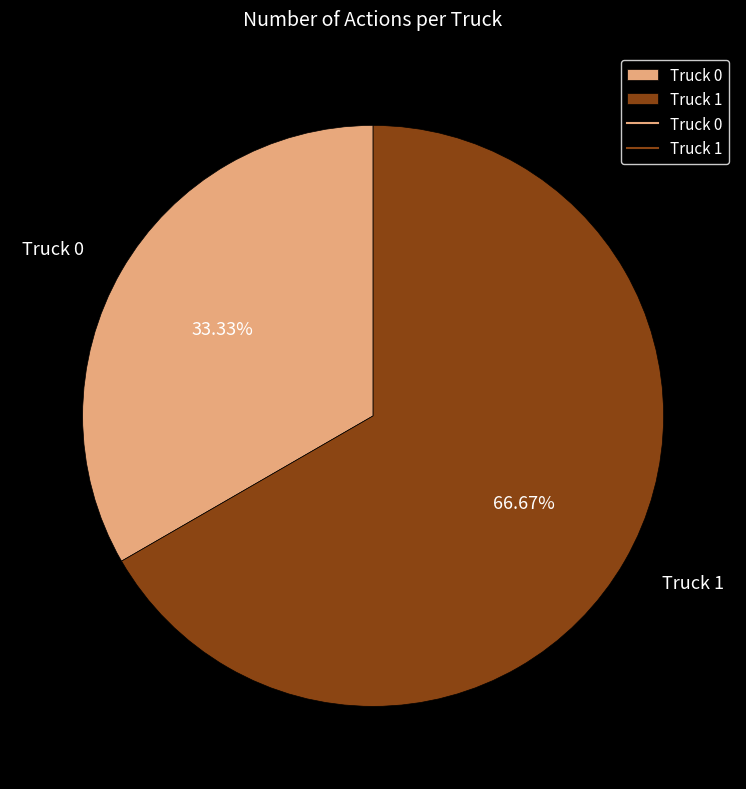

Count the number of slices in the pie.

2